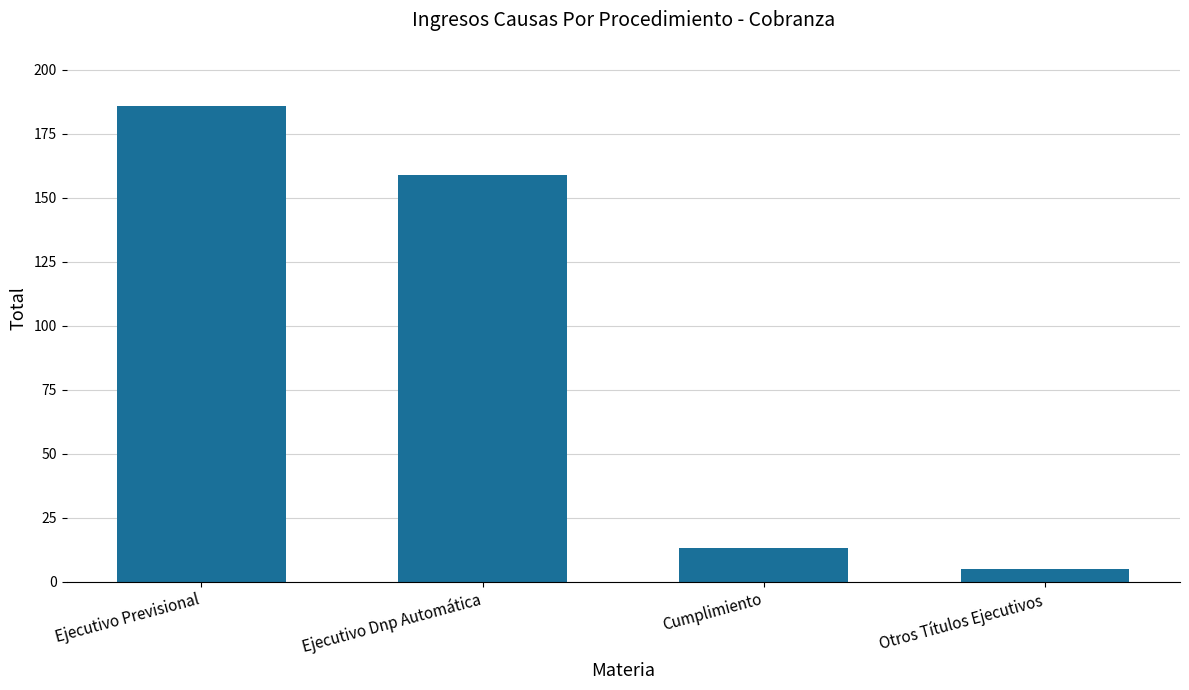

What is the approximate value at Ejecutivo Dnp Automática?

159